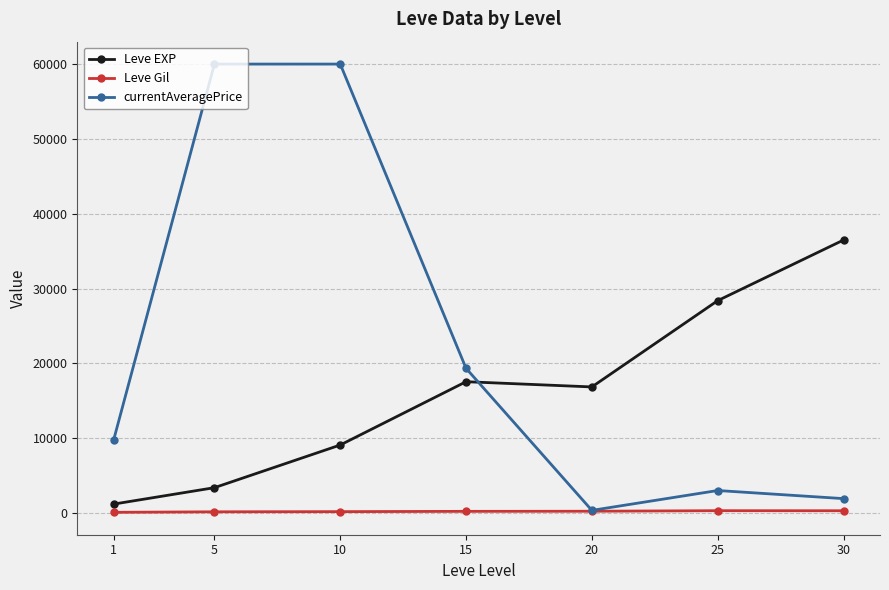

Which series ends up on top after the final intersection of Leve EXP and currentAveragePrice?

Leve EXP